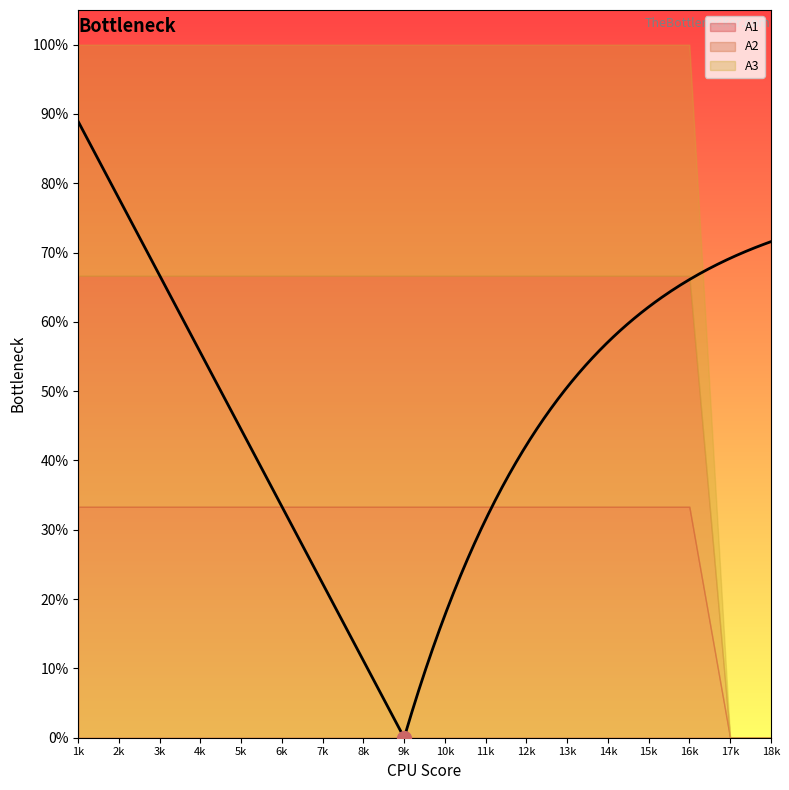

At which label does A2 reach its peak?

1